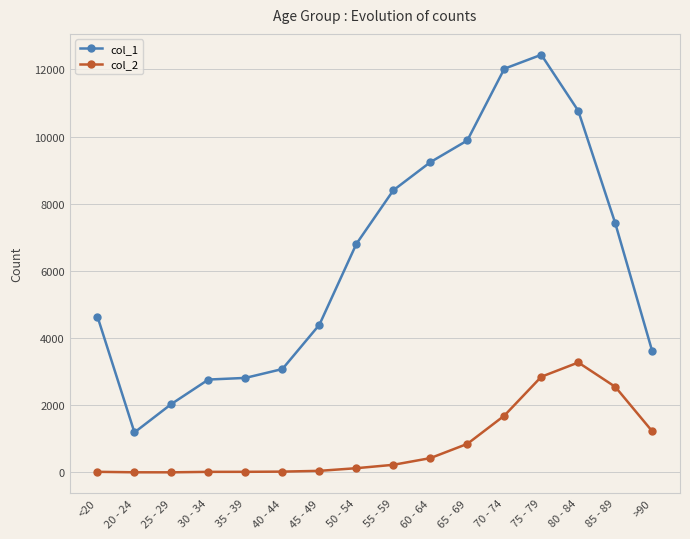

Is it true that col_1 equals 1191 at 20 - 24?

True